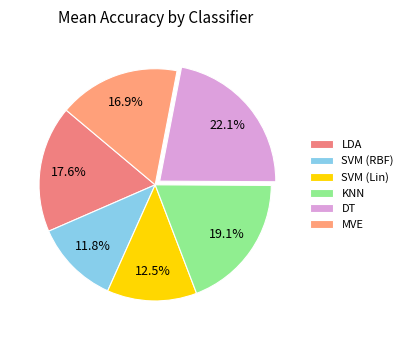

Count the number of slices in the pie.

6